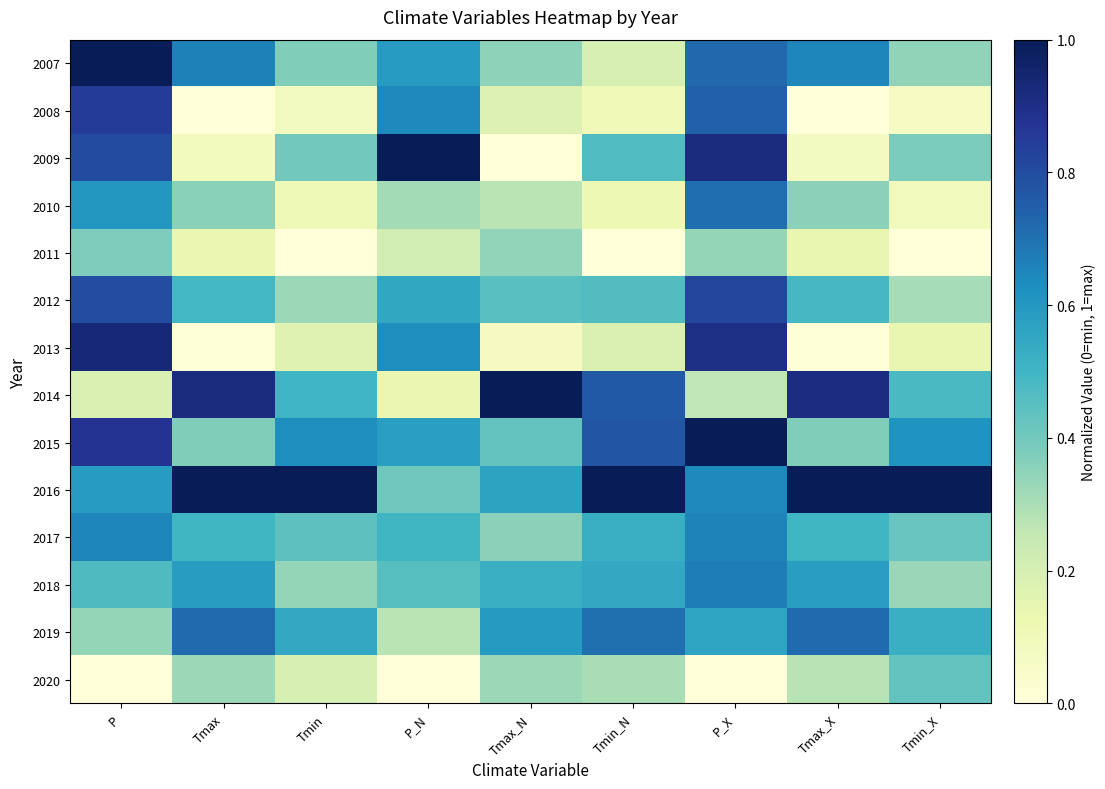

Reading left to right, list all the values displayed in this chart.

2007: P=1.0	Tmax=0.7	Tmin=0.4	P_N=0.6	Tmax_N=0.3	Tmin_N=0.2	P_X=0.7	Tmax_X=0.7	Tmin_X=0.3
2008: P=0.9	Tmax=0.0	Tmin=0.1	P_N=0.6	Tmax_N=0.2	Tmin_N=0.1	P_X=0.7	Tmax_X=0.0	Tmin_X=0.1
2009: P=0.8	Tmax=0.1	Tmin=0.4	P_N=1.0	Tmax_N=0.0	Tmin_N=0.5	P_X=0.9	Tmax_X=0.1	Tmin_X=0.4
2010: P=0.6	Tmax=0.4	Tmin=0.1	P_N=0.3	Tmax_N=0.3	Tmin_N=0.1	P_X=0.7	Tmax_X=0.4	Tmin_X=0.1
2011: P=0.4	Tmax=0.1	Tmin=0.0	P_N=0.2	Tmax_N=0.3	Tmin_N=0.0	P_X=0.3	Tmax_X=0.1	Tmin_X=0.0
2012: P=0.8	Tmax=0.5	Tmin=0.3	P_N=0.6	Tmax_N=0.5	Tmin_N=0.5	P_X=0.8	Tmax_X=0.5	Tmin_X=0.3
2013: P=0.9	Tmax=0.0	Tmin=0.2	P_N=0.6	Tmax_N=0.1	Tmin_N=0.2	P_X=0.9	Tmax_X=0.0	Tmin_X=0.1
2014: P=0.2	Tmax=0.9	Tmin=0.5	P_N=0.1	Tmax_N=1.0	Tmin_N=0.8	P_X=0.3	Tmax_X=0.9	Tmin_X=0.5
2015: P=0.9	Tmax=0.4	Tmin=0.6	P_N=0.6	Tmax_N=0.4	Tmin_N=0.8	P_X=1.0	Tmax_X=0.4	Tmin_X=0.6
2016: P=0.6	Tmax=1.0	Tmin=1.0	P_N=0.4	Tmax_N=0.6	Tmin_N=1.0	P_X=0.6	Tmax_X=1.0	Tmin_X=1.0
2017: P=0.7	Tmax=0.5	Tmin=0.4	P_N=0.5	Tmax_N=0.4	Tmin_N=0.5	P_X=0.7	Tmax_X=0.5	Tmin_X=0.4
2018: P=0.5	Tmax=0.6	Tmin=0.3	P_N=0.5	Tmax_N=0.5	Tmin_N=0.5	P_X=0.7	Tmax_X=0.6	Tmin_X=0.3
2019: P=0.3	Tmax=0.7	Tmin=0.5	P_N=0.3	Tmax_N=0.6	Tmin_N=0.7	P_X=0.6	Tmax_X=0.7	Tmin_X=0.5
2020: P=0.0	Tmax=0.3	Tmin=0.2	P_N=0.0	Tmax_N=0.3	Tmin_N=0.3	P_X=0.0	Tmax_X=0.3	Tmin_X=0.4